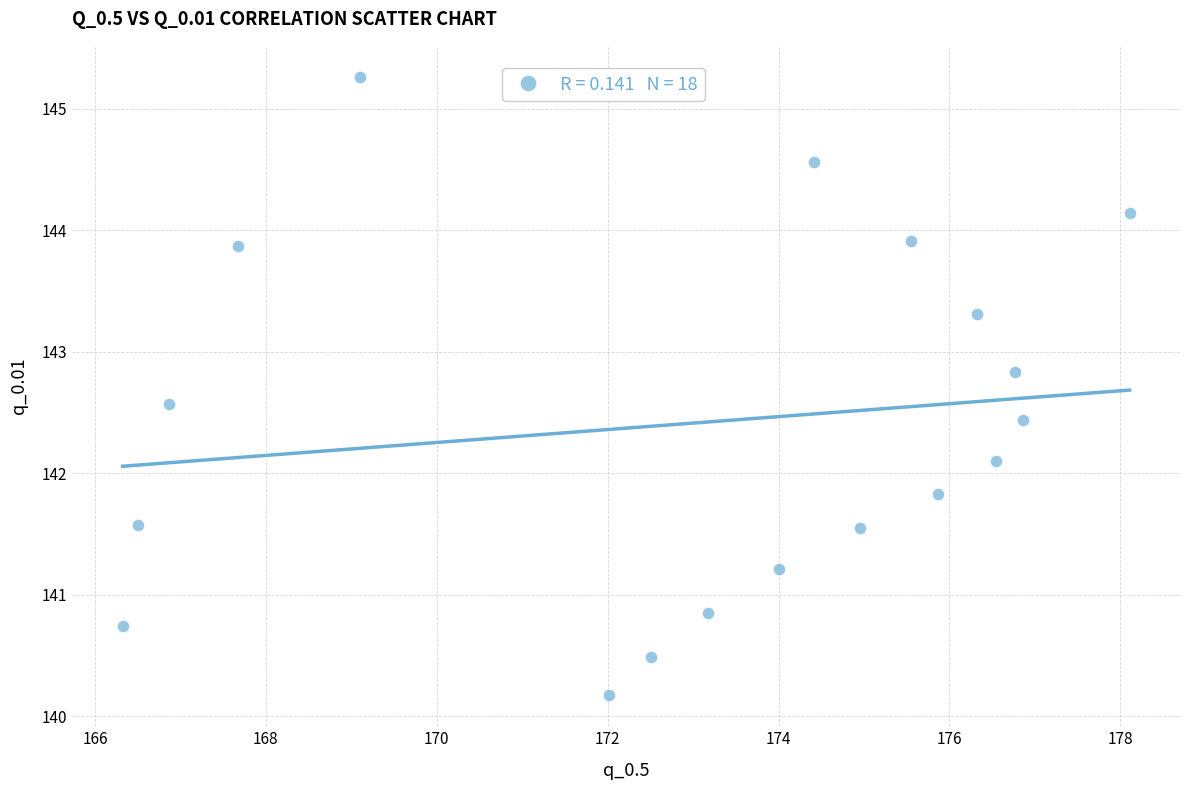

What is the range of X values (max minus min)?

11.8